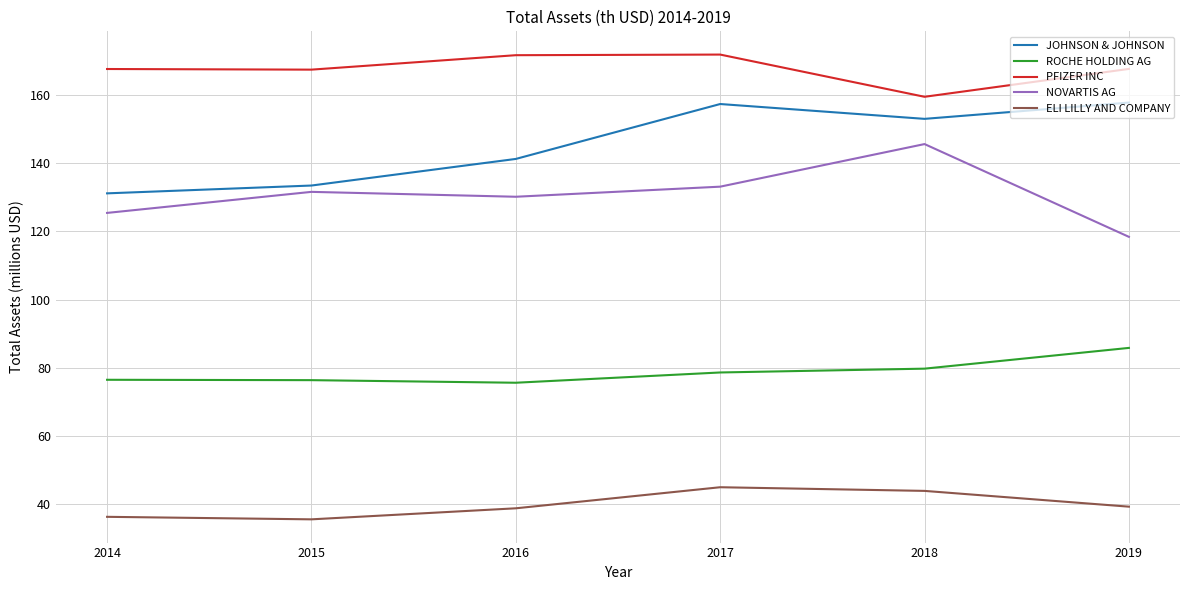

Is the value of ROCHE HOLDING AG at 2017 greater than the value of JOHNSON & JOHNSON at 2014?

No